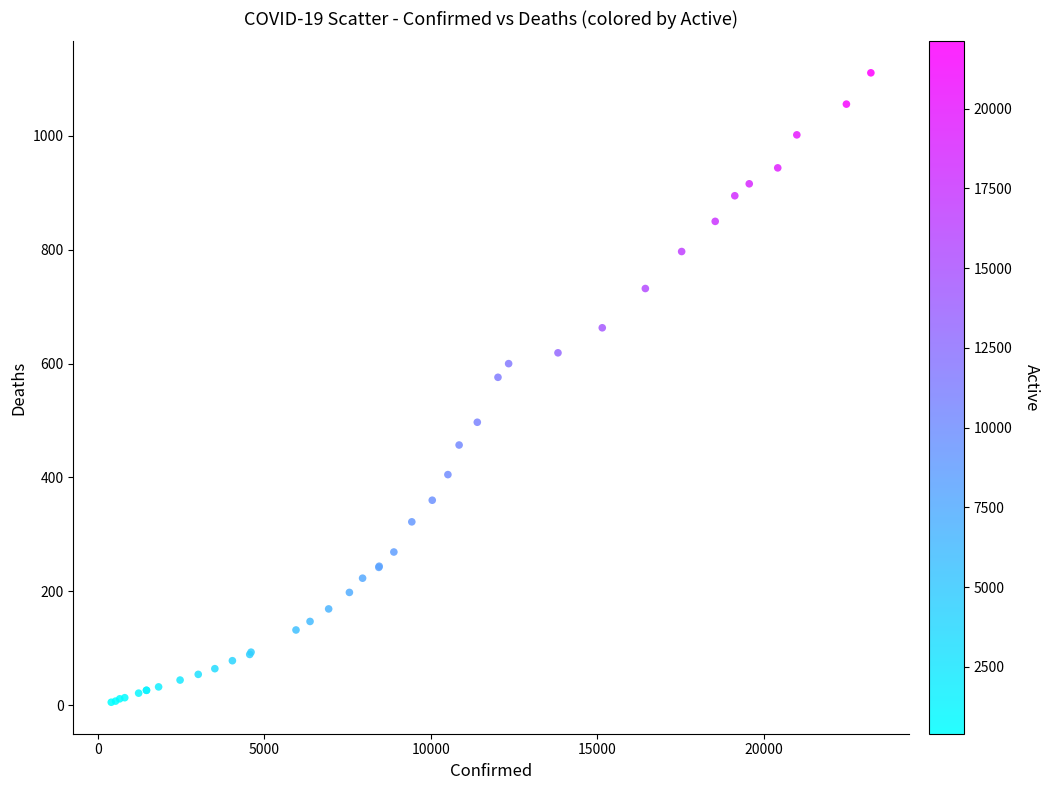

What Y value in the scatter plot is closest to 558?

576